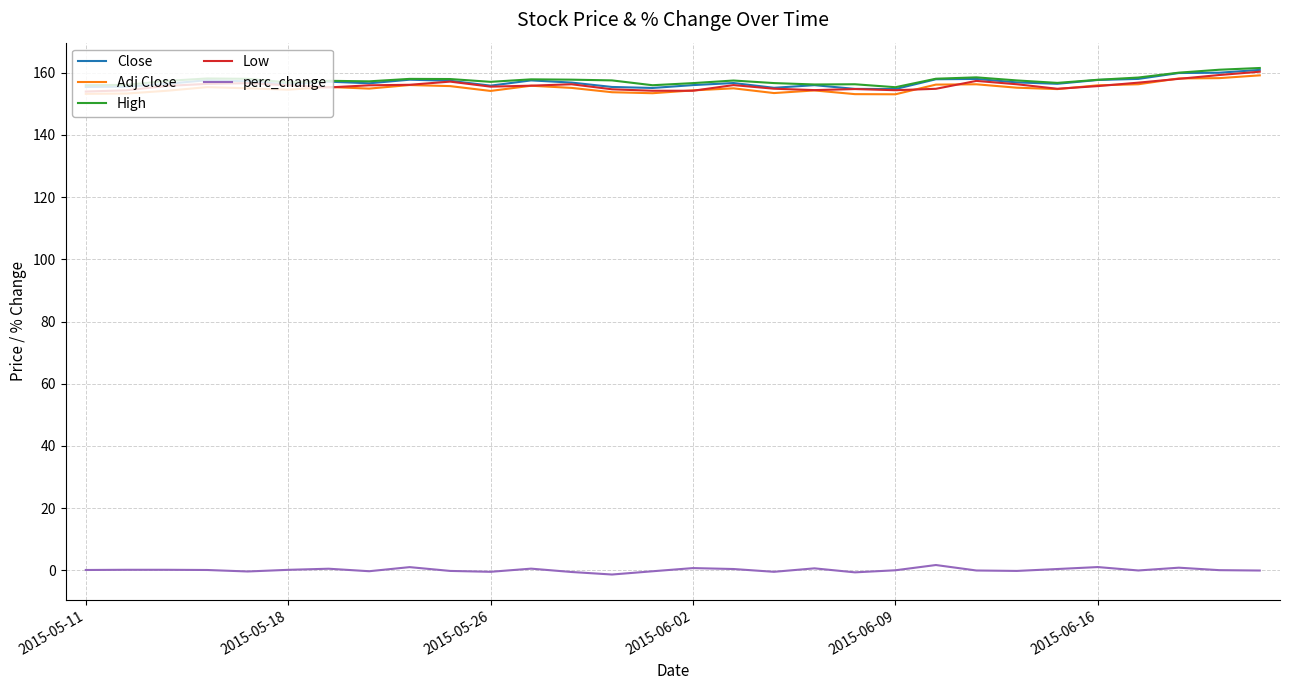

What is the lowest value of the Low series?

153.9